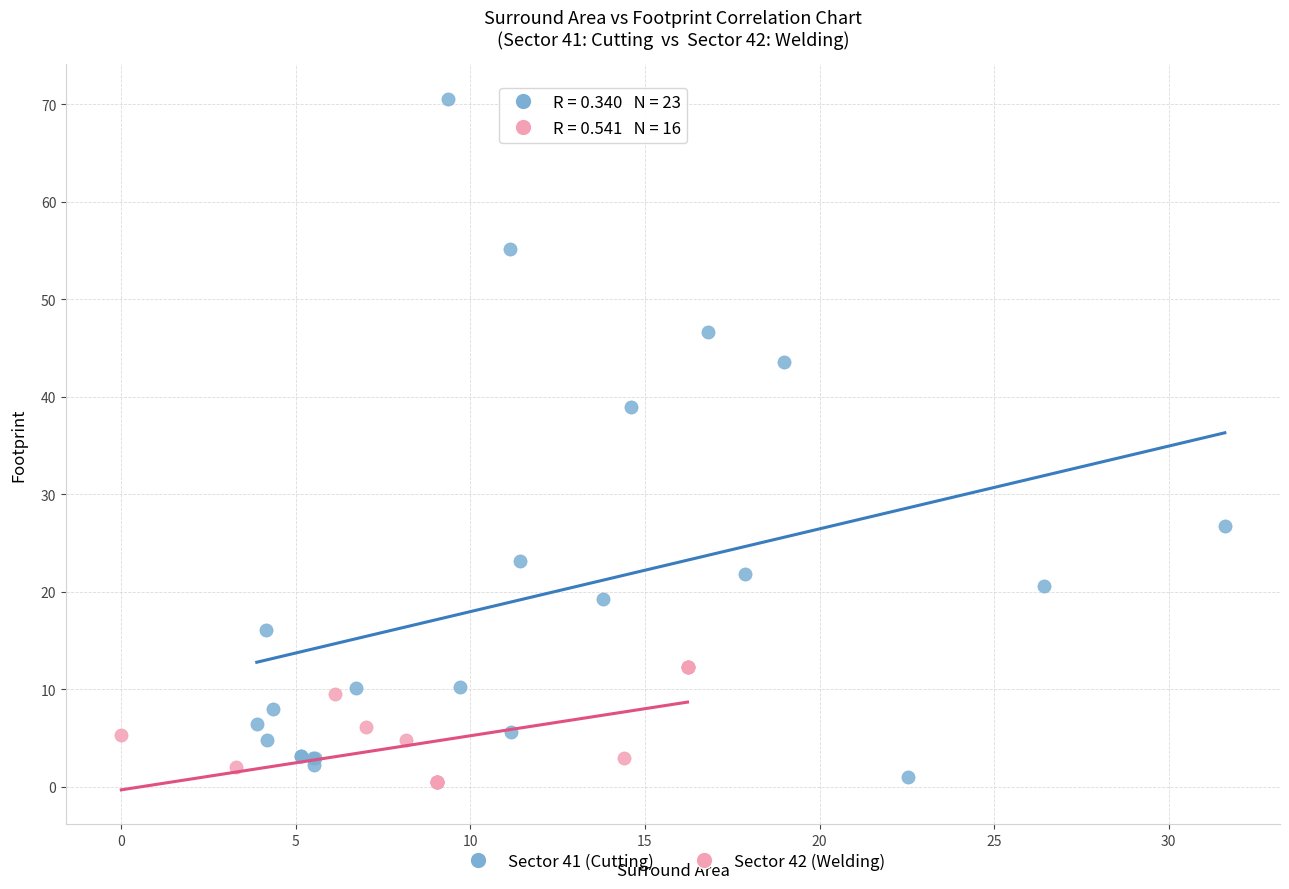

Which series reaches the maximum Y coordinate?

Sector 41 (Cutting)